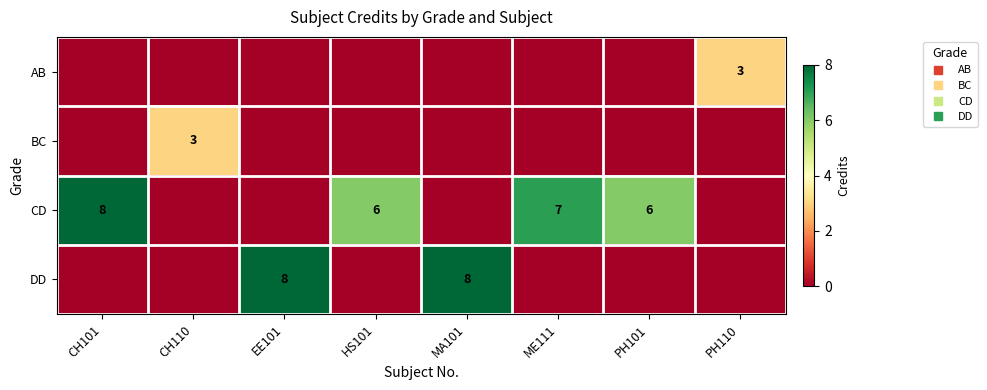

Which series has the largest range (max minus min)?

CD